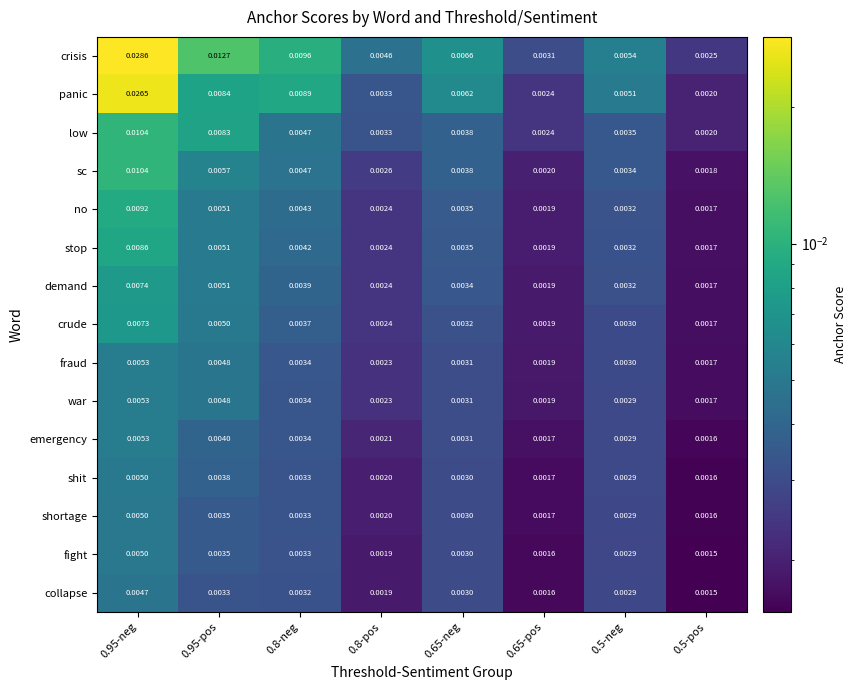

Between 0.8-pos and 0.65-pos, which series saw the biggest shift?

crisis